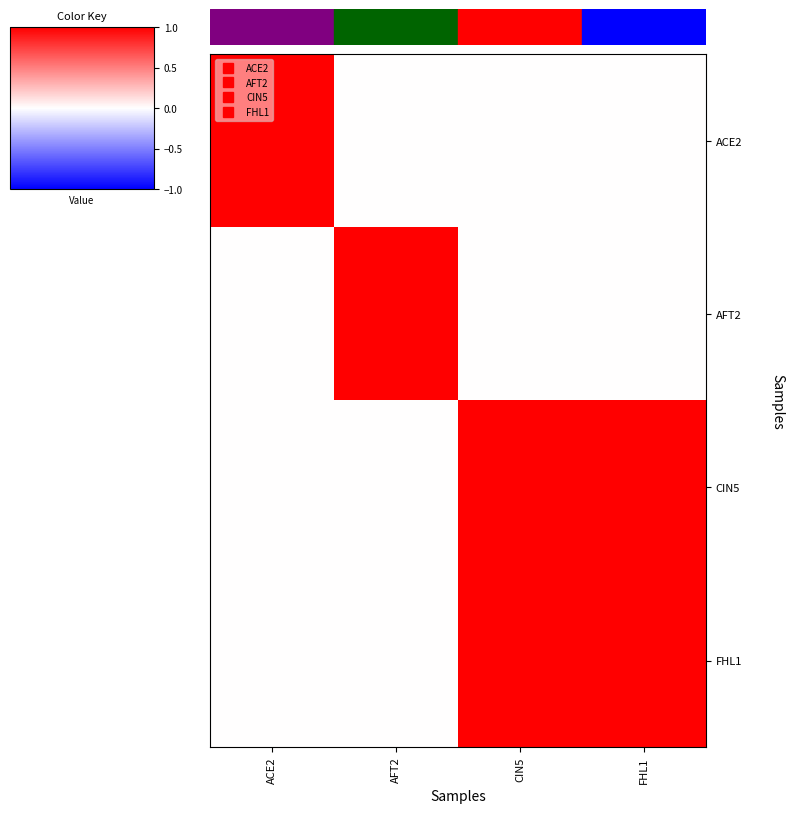

Reading left to right, what are all the values shown in this chart?

ACE2: ACE2=1	AFT2=0	CIN5=0	FHL1=0
AFT2: ACE2=0	AFT2=1	CIN5=0	FHL1=0
CIN5: ACE2=0	AFT2=0	CIN5=1	FHL1=1
FHL1: ACE2=0	AFT2=0	CIN5=1	FHL1=1